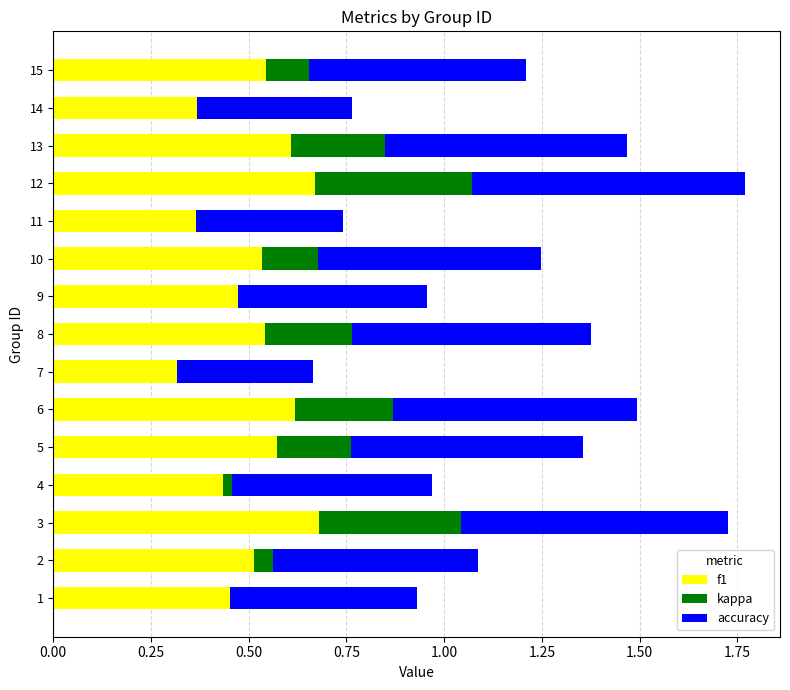

What is the total value across all series at 1?

0.9